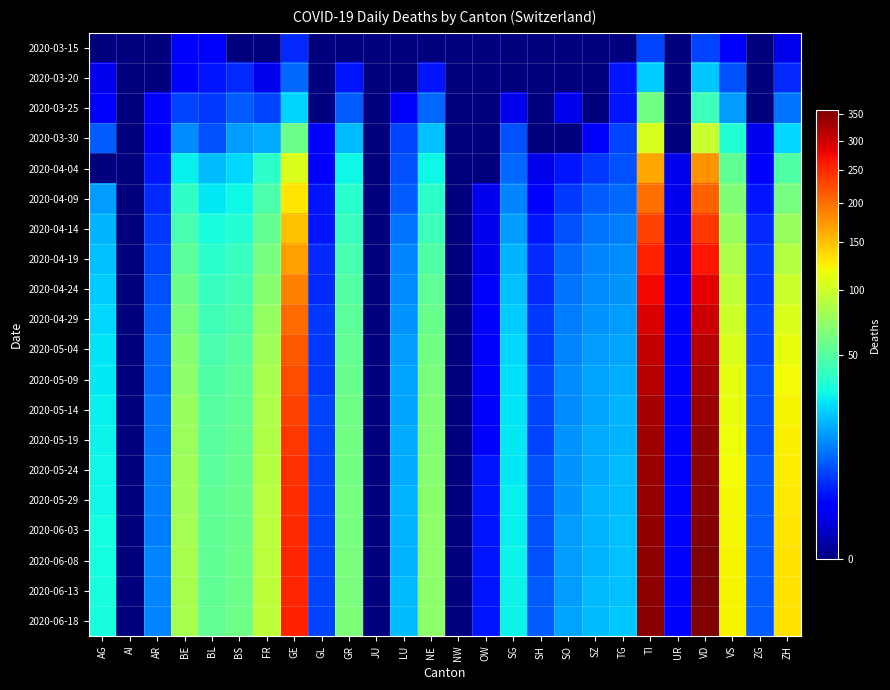

List the series in order of their peak value, highest first.

2020-06-18, 2020-06-13, 2020-06-08, 2020-06-03, 2020-05-29, 2020-05-24, 2020-05-19, 2020-05-14, 2020-05-09, 2020-05-04, 2020-04-29, 2020-04-24, 2020-04-19, 2020-04-14, 2020-04-09, 2020-04-04, 2020-03-30, 2020-03-25, 2020-03-20, 2020-03-15